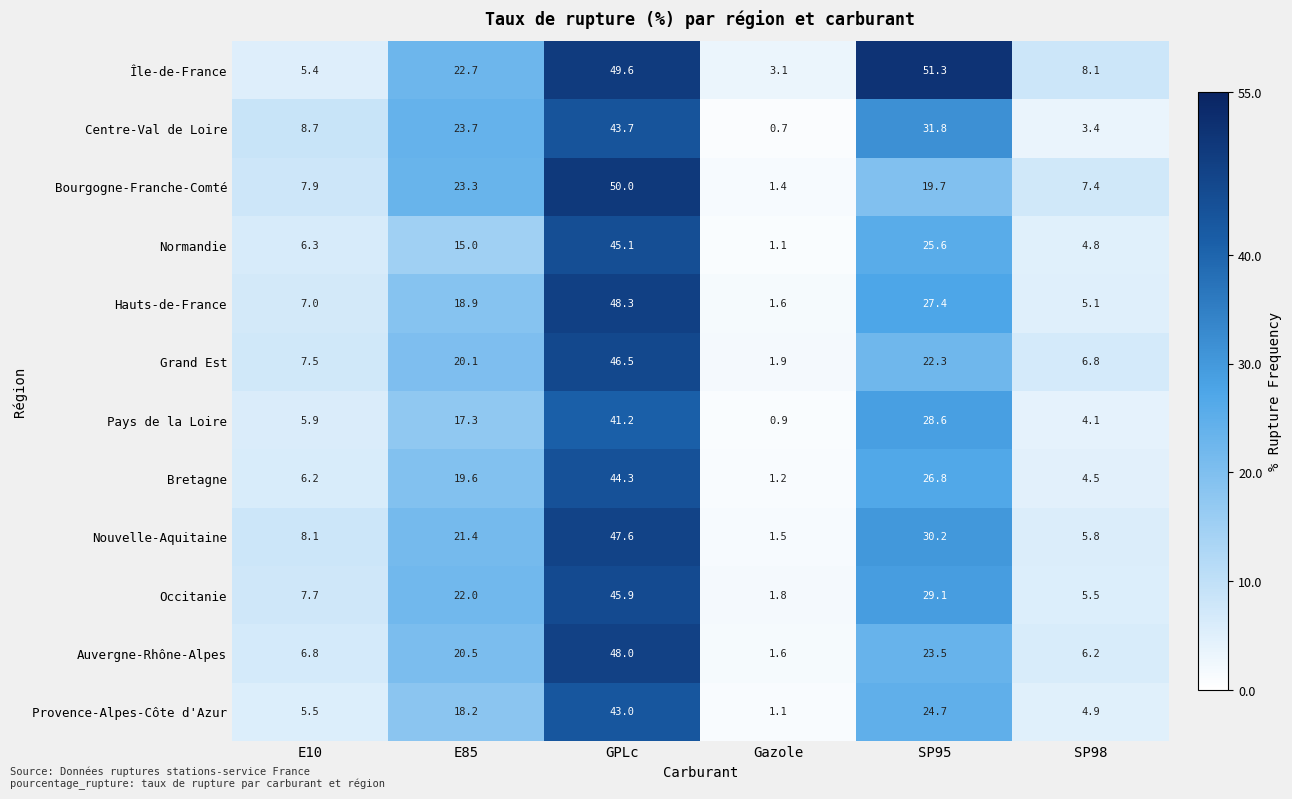

What is the average value of the Pays de la Loire series?

16.3